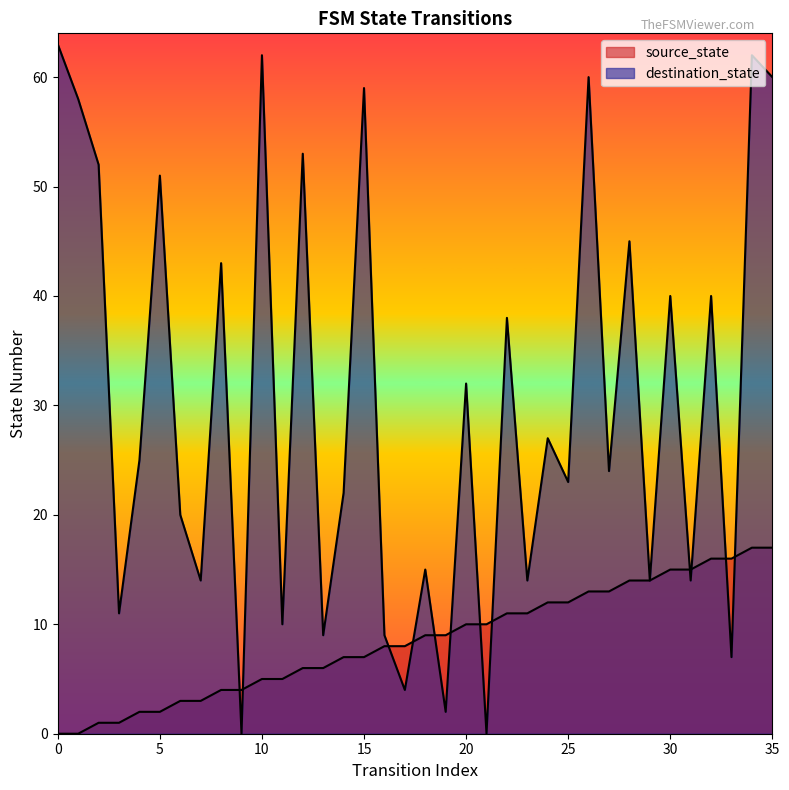

At which category does destination_state reach its first local peak?

5